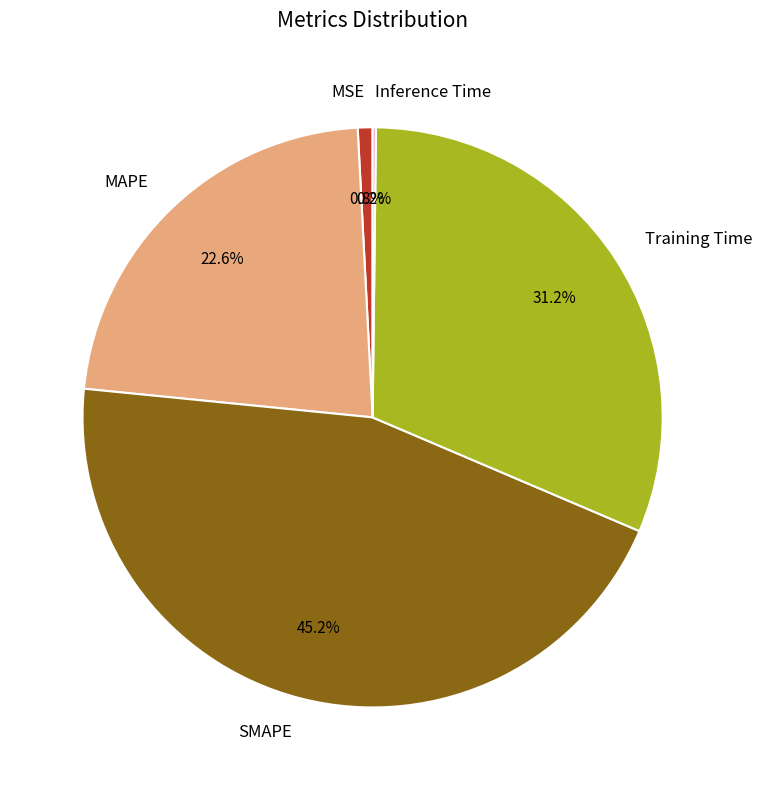

Is it true that MSE is 1% of the pie?

True